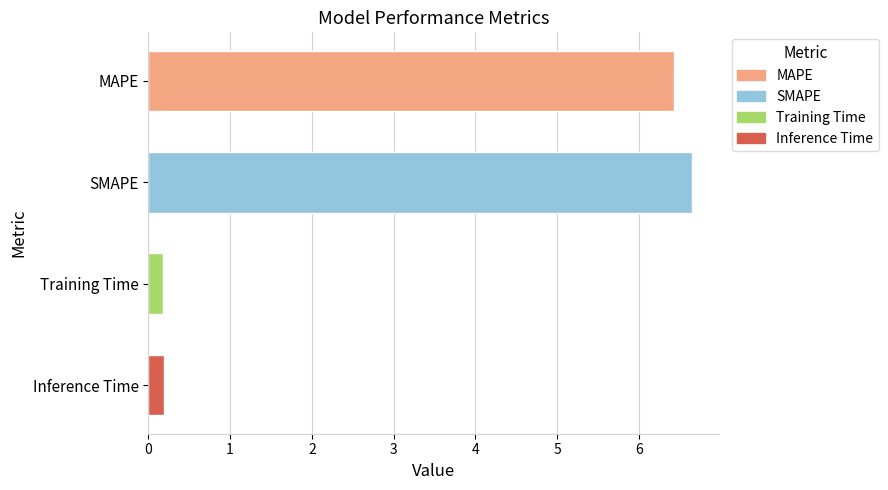

What is the average value?

3.4